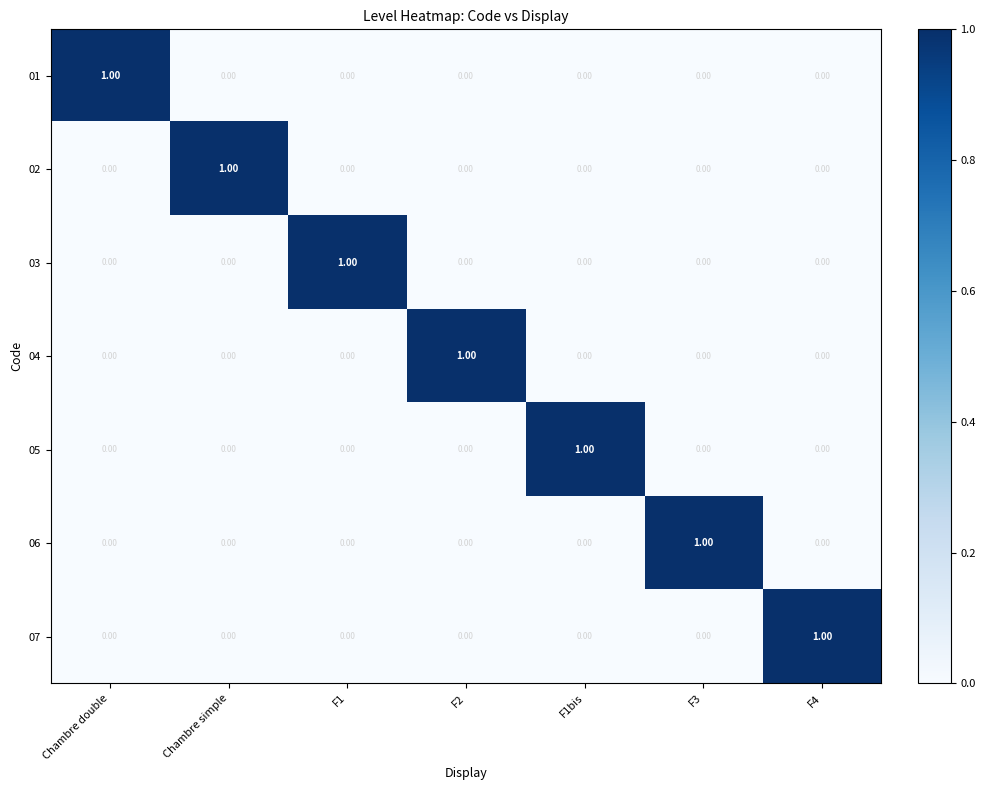

At how many categories does at least one series exceed 0?

7